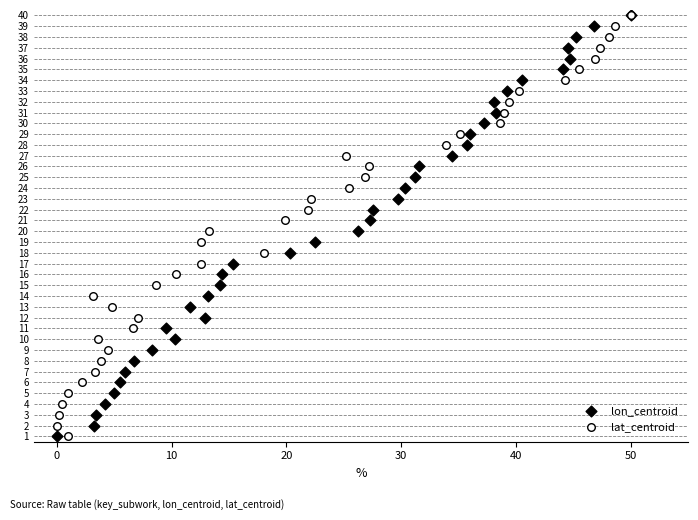

What are all the series names shown in the legend?

lon_centroid, lat_centroid